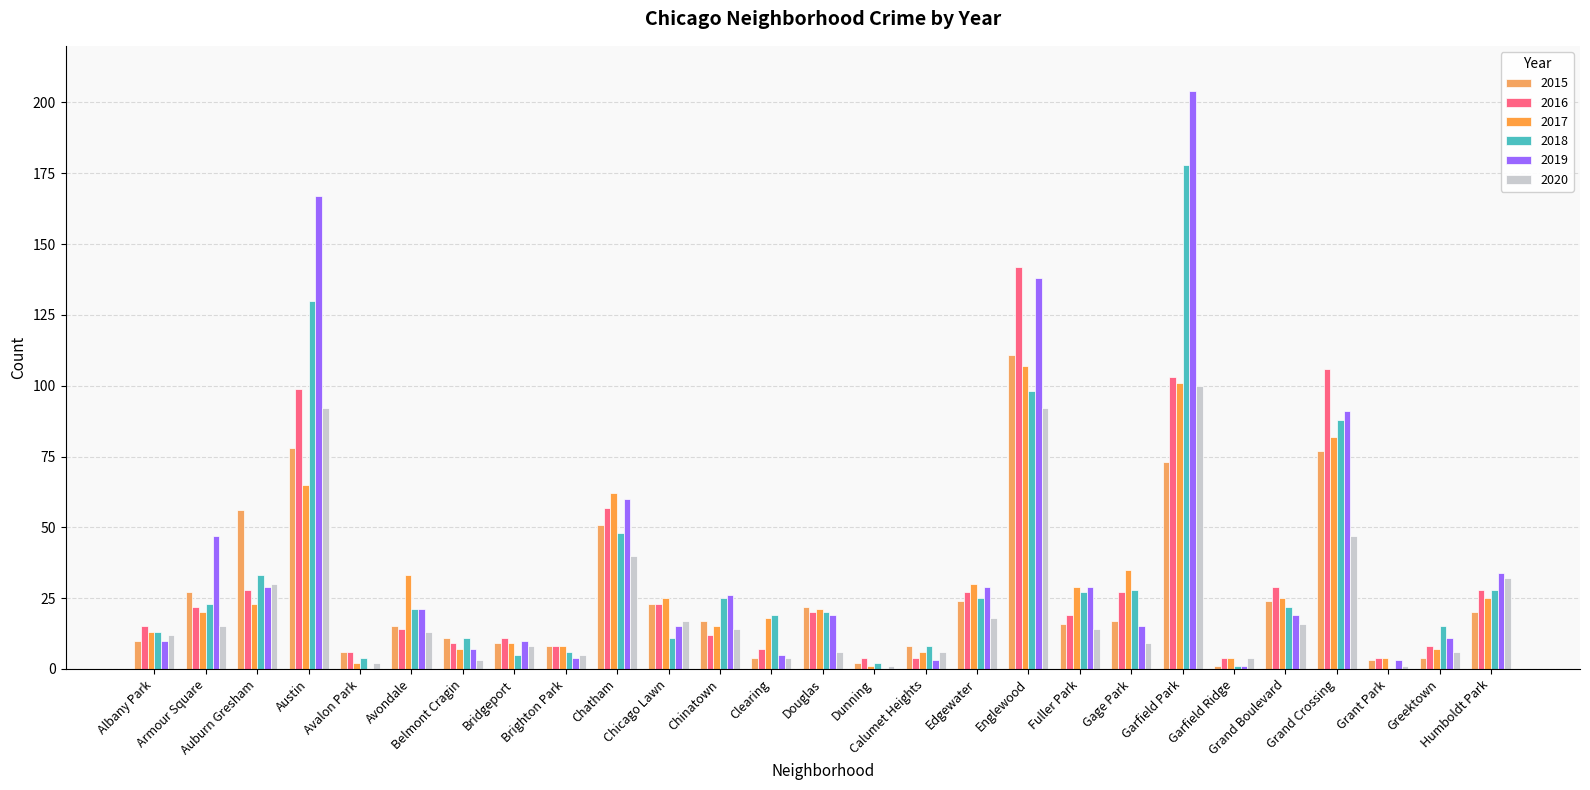

At which category does the chart reach its peak across all series?

Garfield Park